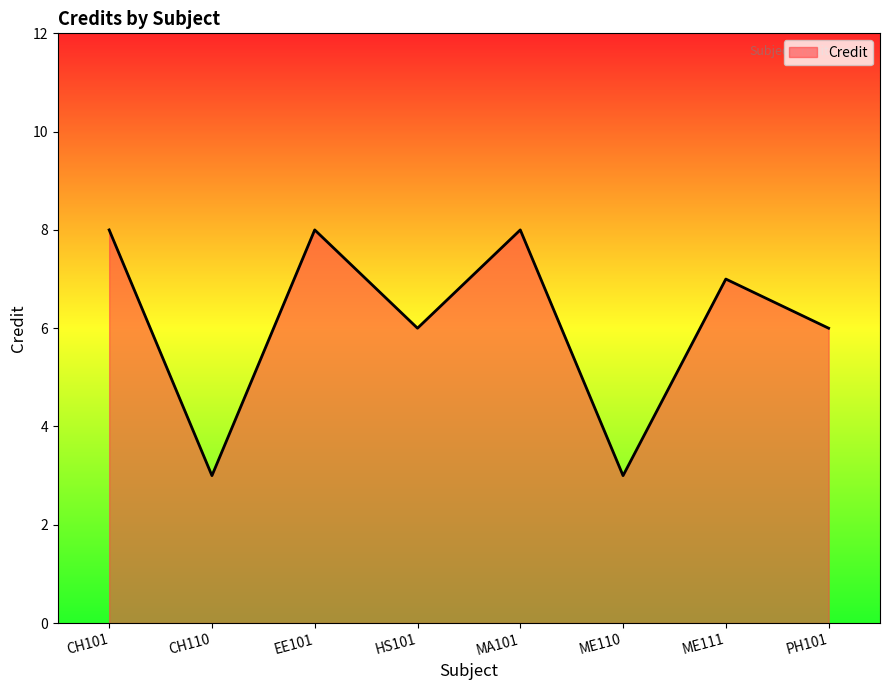

Between HS101 and MA101, which is larger?

MA101